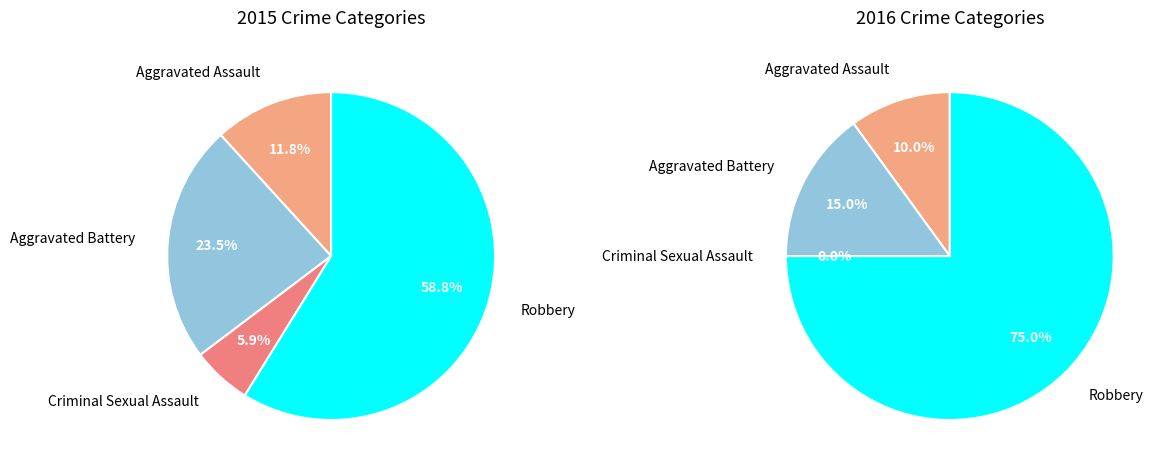

Which slice is the largest?

Robbery